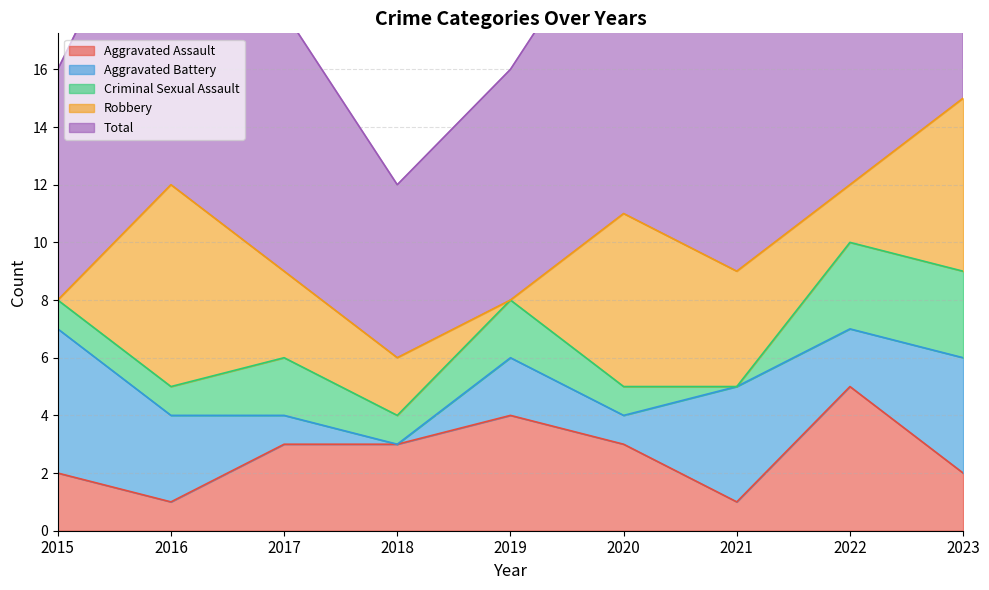

Reading left to right, extract all data points from this chart.

Aggravated Assault: 2	1	3	3	4	3	1	5	2
Aggravated Battery: 5	3	1	0	2	1	4	2	4
Criminal Sexual Assault: 1	1	2	1	2	1	0	3	3
Robbery: 0	7	3	2	0	6	4	2	6
Total: 8	12	9	6	8	11	9	12	15